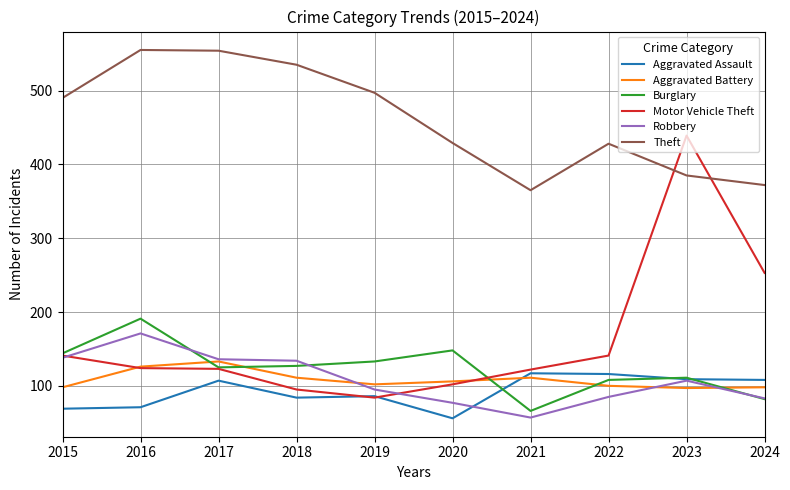

True or false: Theft and Robbery intersect in this chart.

False